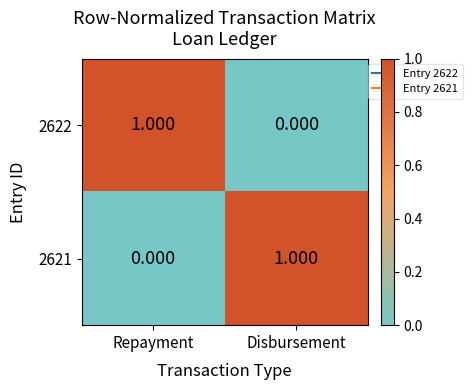

Rank the series at Disbursement from highest to lowest value.

2621, 2622